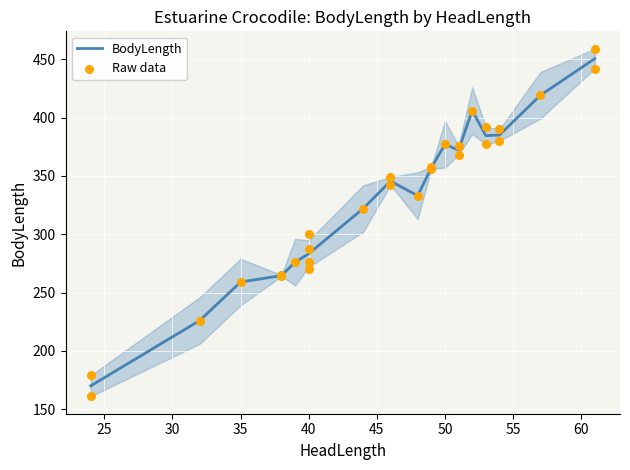

Between 38 and 40, which is larger?

40